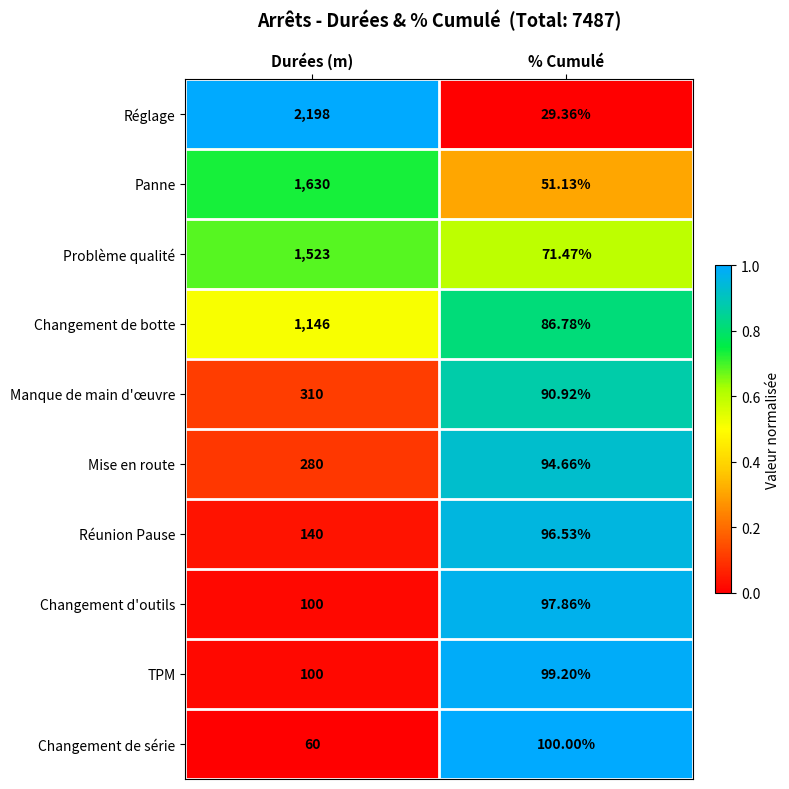

At which category is the sum across all series the highest?

Durées (m)